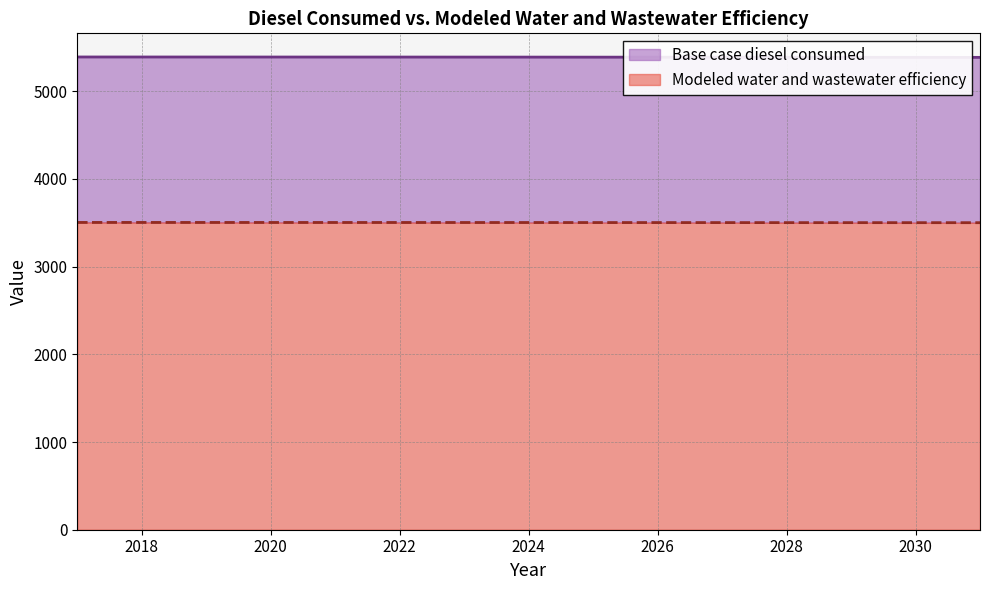

What is the minimum value shown in the chart?

3500.7